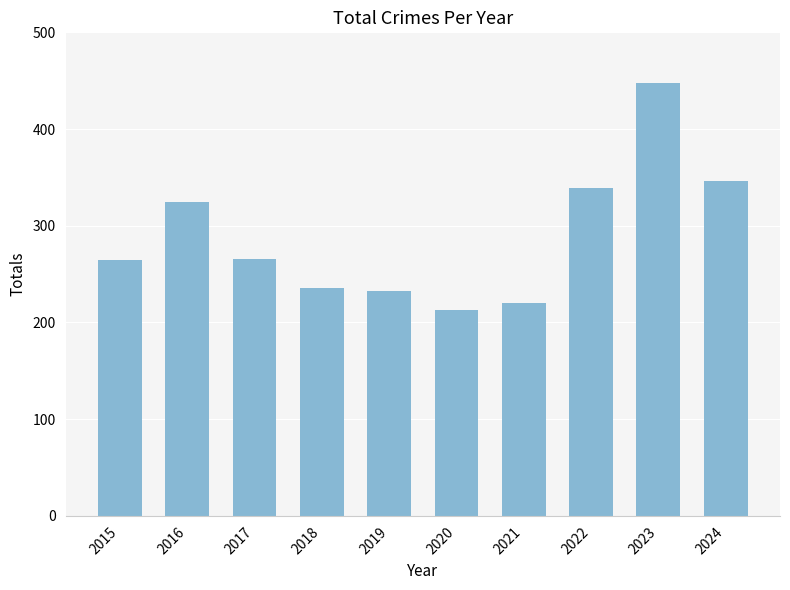

Where is the data nearest to the value 330?

2016